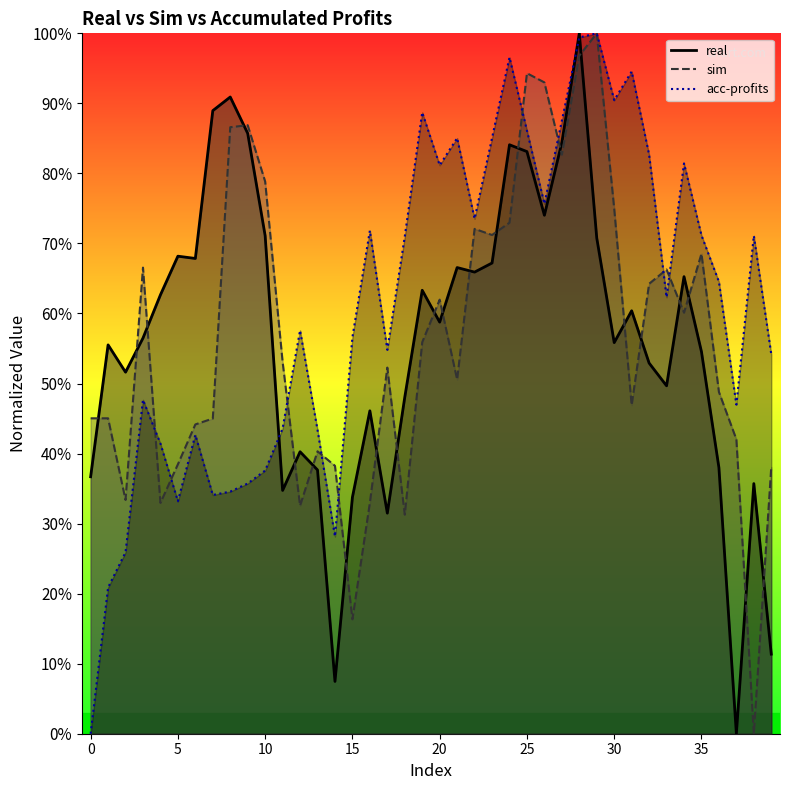

What is the difference between the second highest and second lowest values in the sim series?

0.8